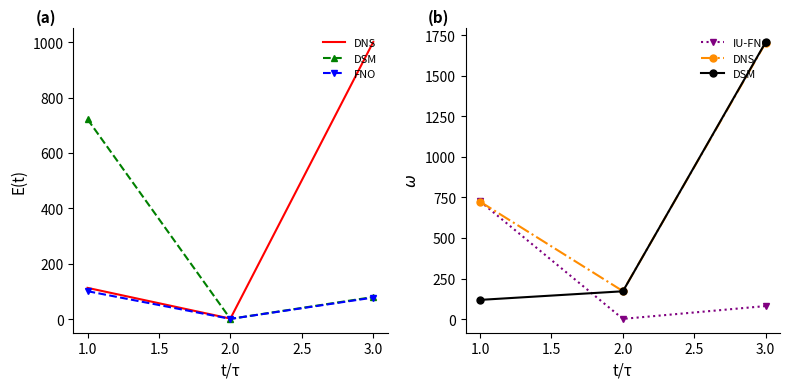

Reading left to right, extract all data points from this chart.

DNS: 724	173	1703
DSM: 119	172	1707
FNO: 101	1	78
IU-FNO: 726	2	81